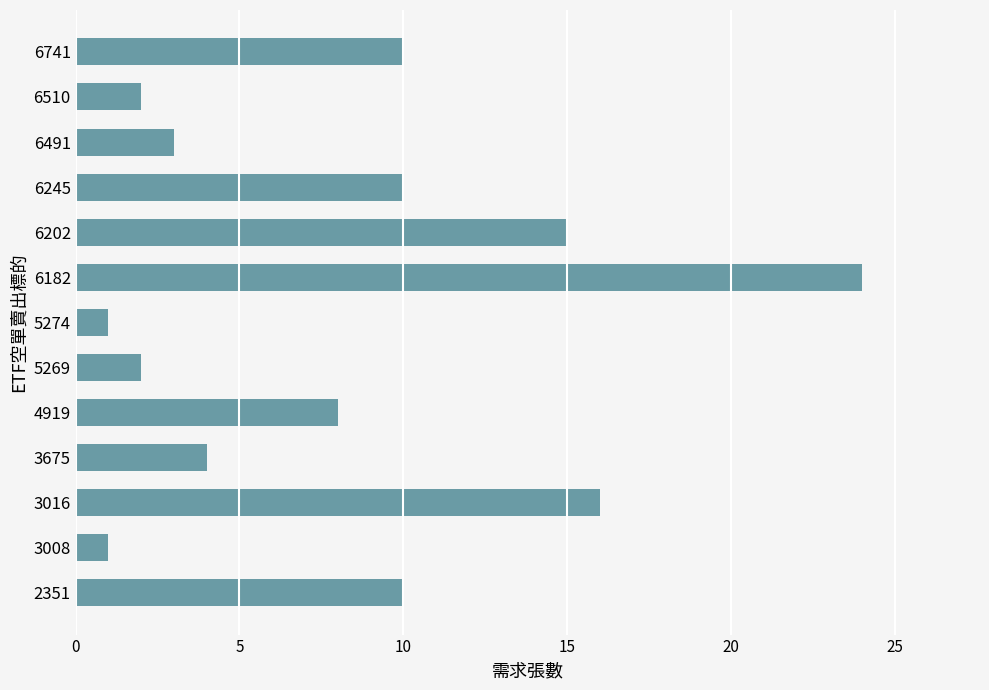

Reading bottom to top, list all the values displayed in this chart.

10	1	16	4	8	2	1	24	15	10	3	2	10